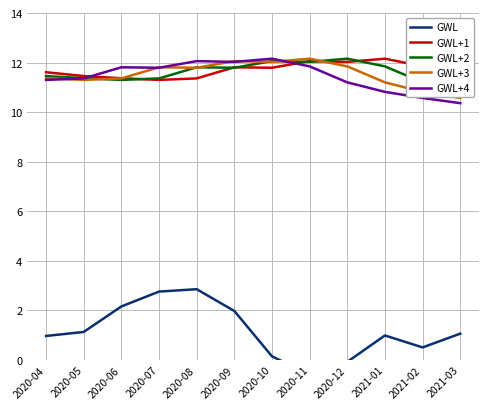

Rank the categories by GWL value from lowest to highest.

2020-11, 2020-12, 2020-10, 2021-02, 2020-04, 2021-01, 2021-03, 2020-05, 2020-09, 2020-06, 2020-07, 2020-08